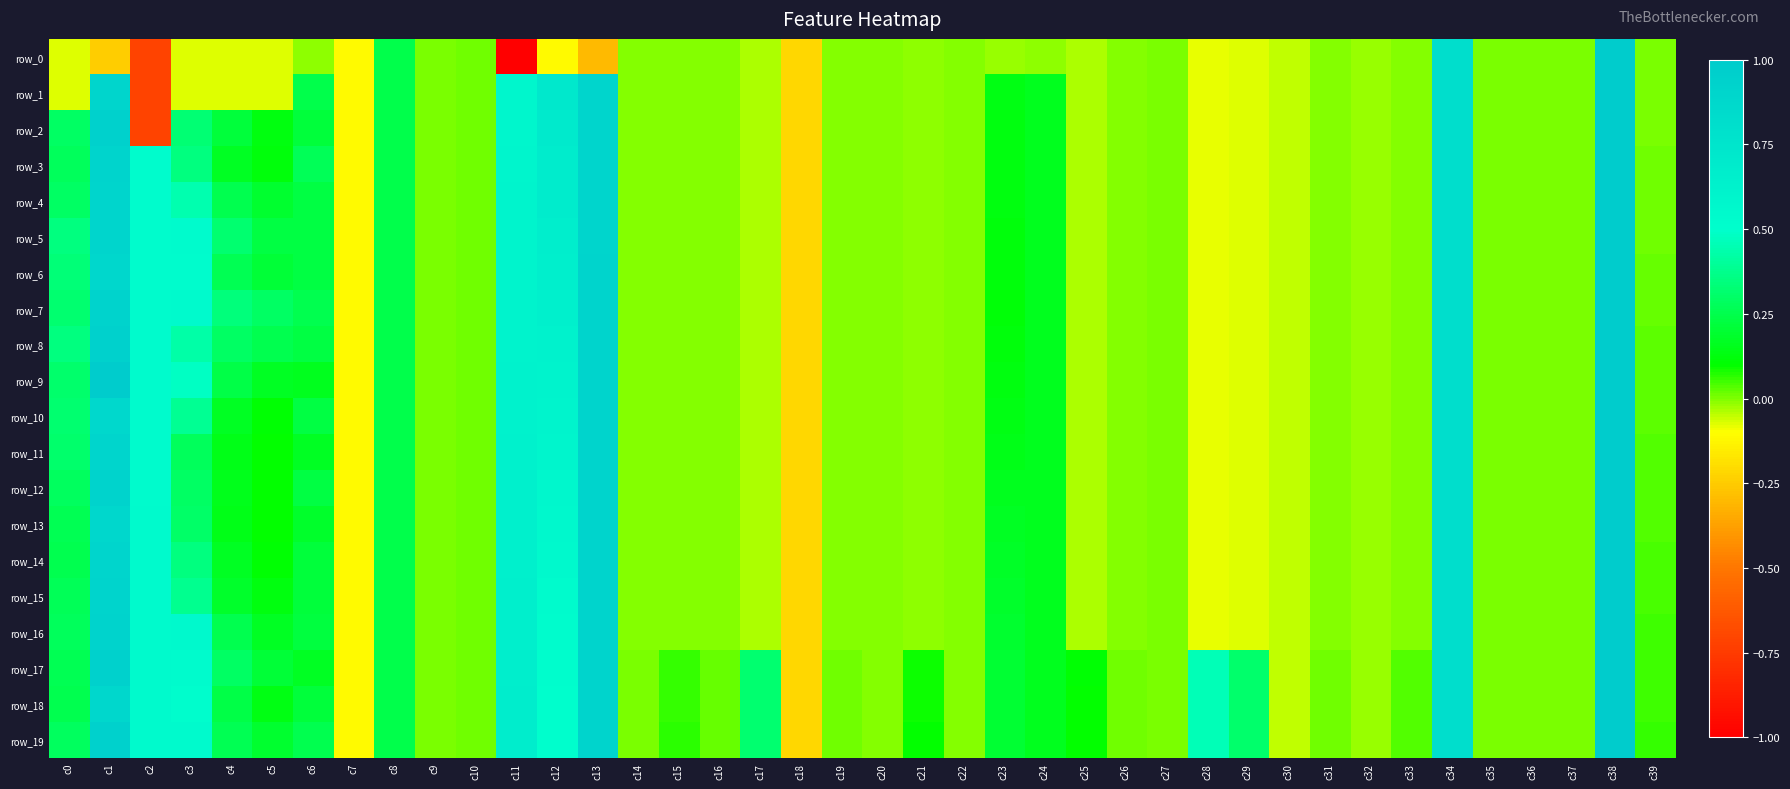

At which label is row_1 closest to 0?

c9